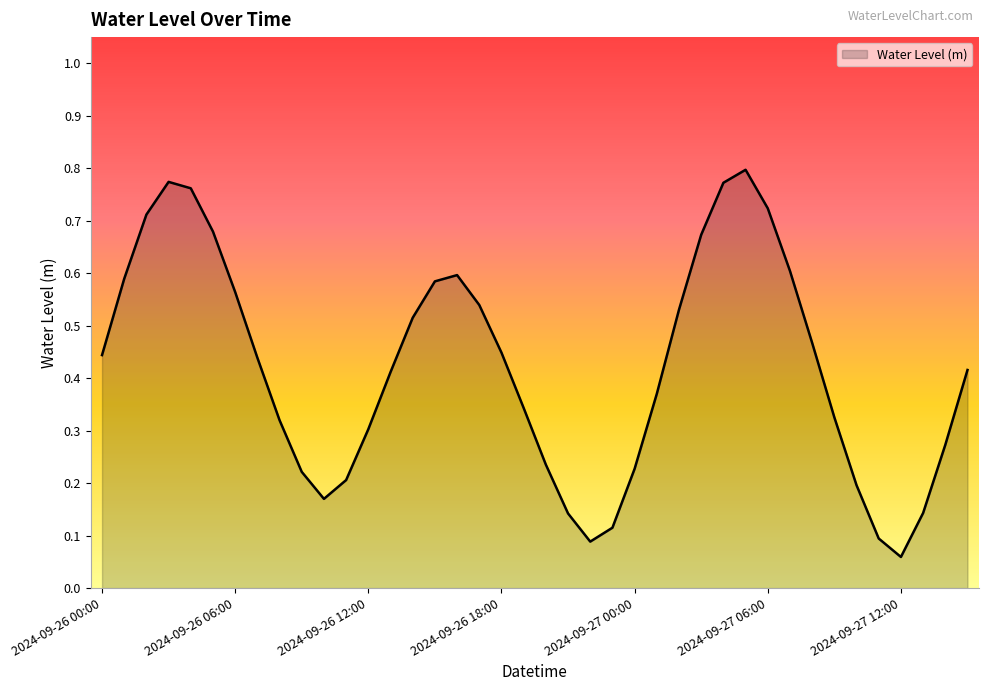

What is the difference between the maximum and minimum values?

0.7